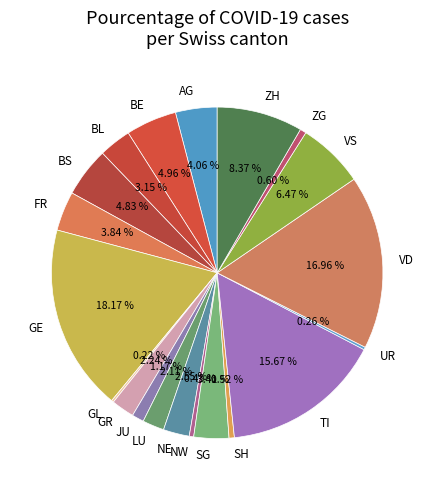

Is there any slice that represents more than half of the pie?

No